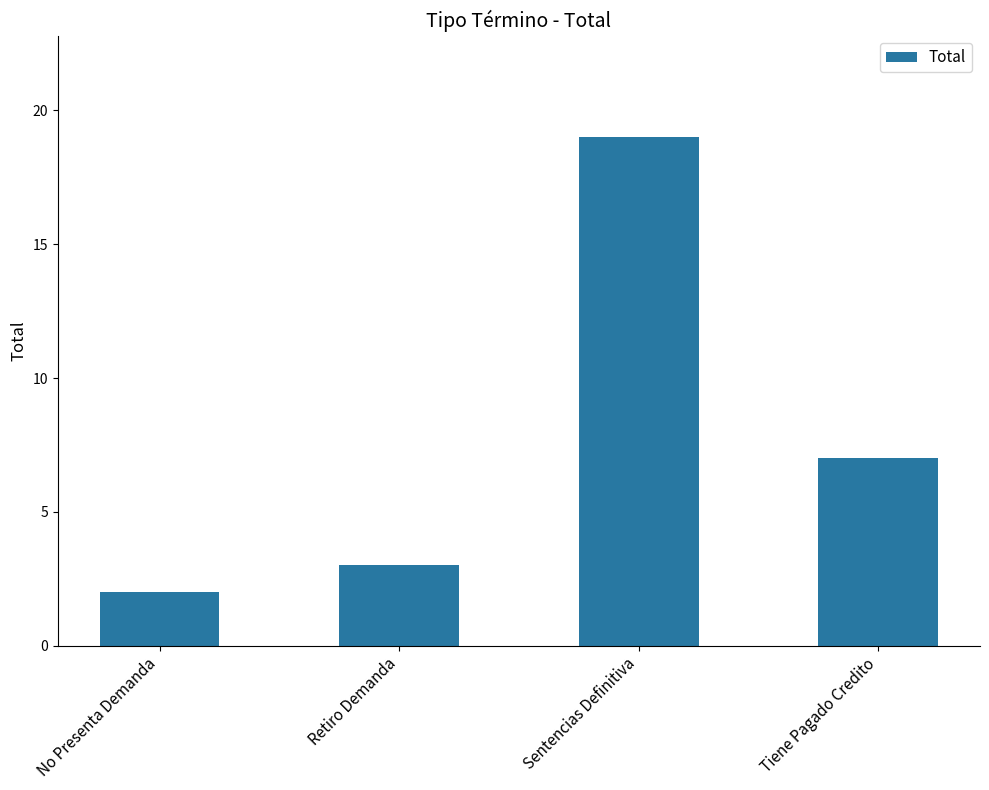

What is the difference between the values at Retiro Demanda and Tiene Pagado Credito?

4